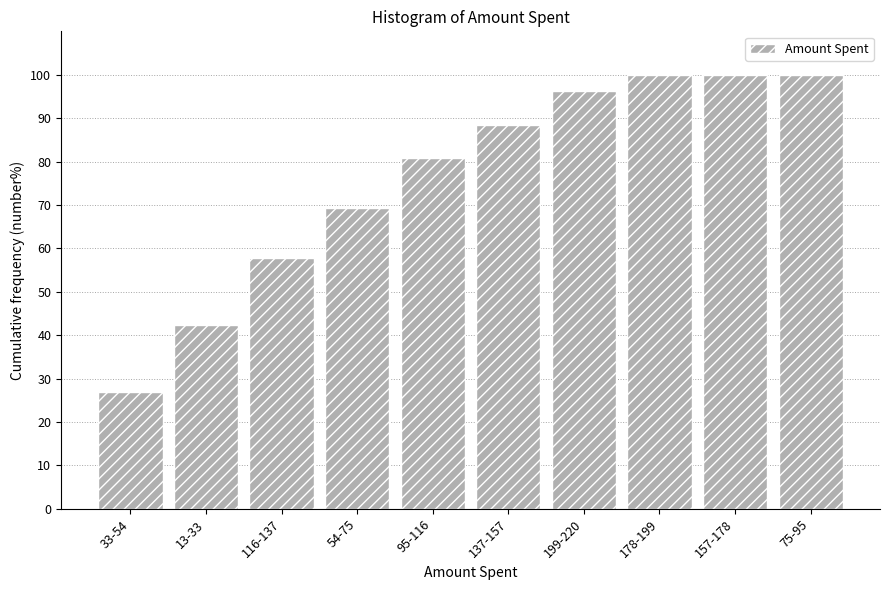

Reading left to right, what are all the values shown in this chart?

33-54=26.9	13-33=42.3	116-137=57.7	54-75=69.2	95-116=80.8	137-157=88.5	199-220=96.2	178-199=100.0	157-178=100.0	75-95=100.0